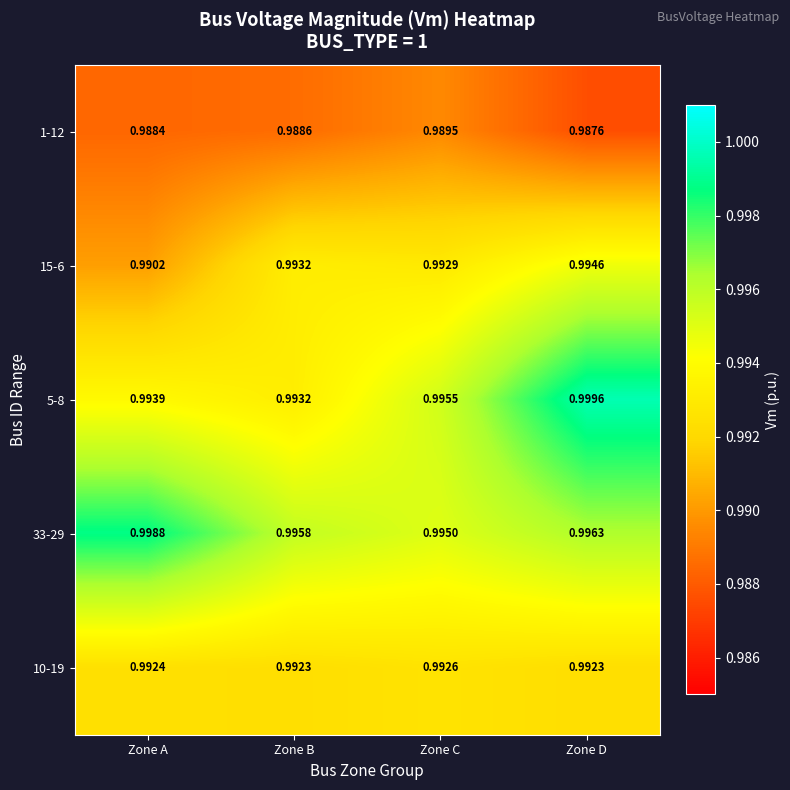

At which category is the sum across all series the highest?

Zone D